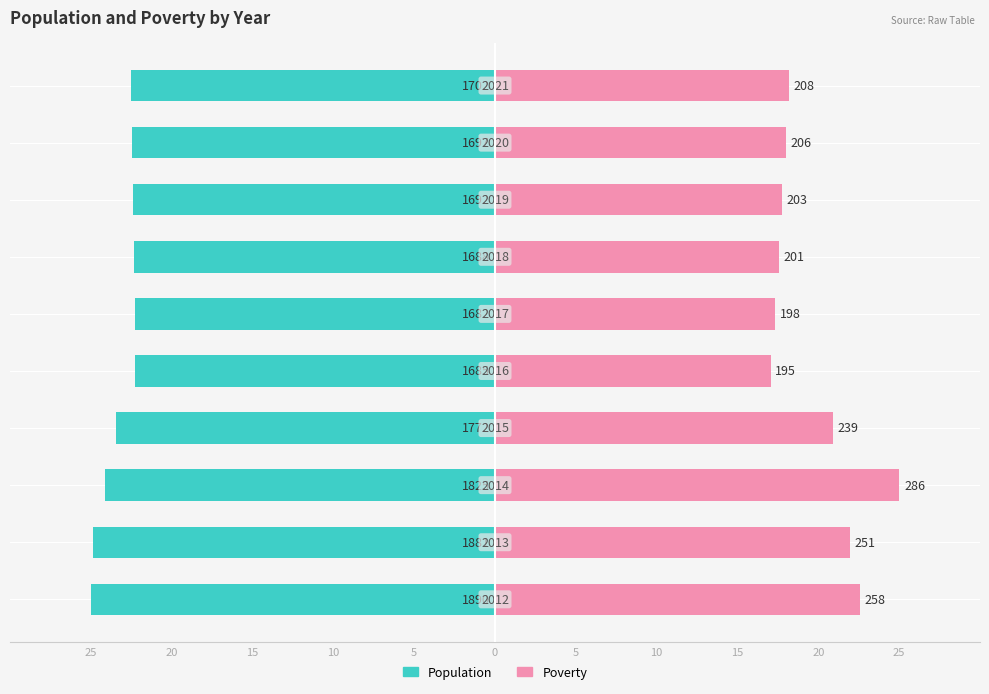

How many data points in Poverty are less than 18?

4